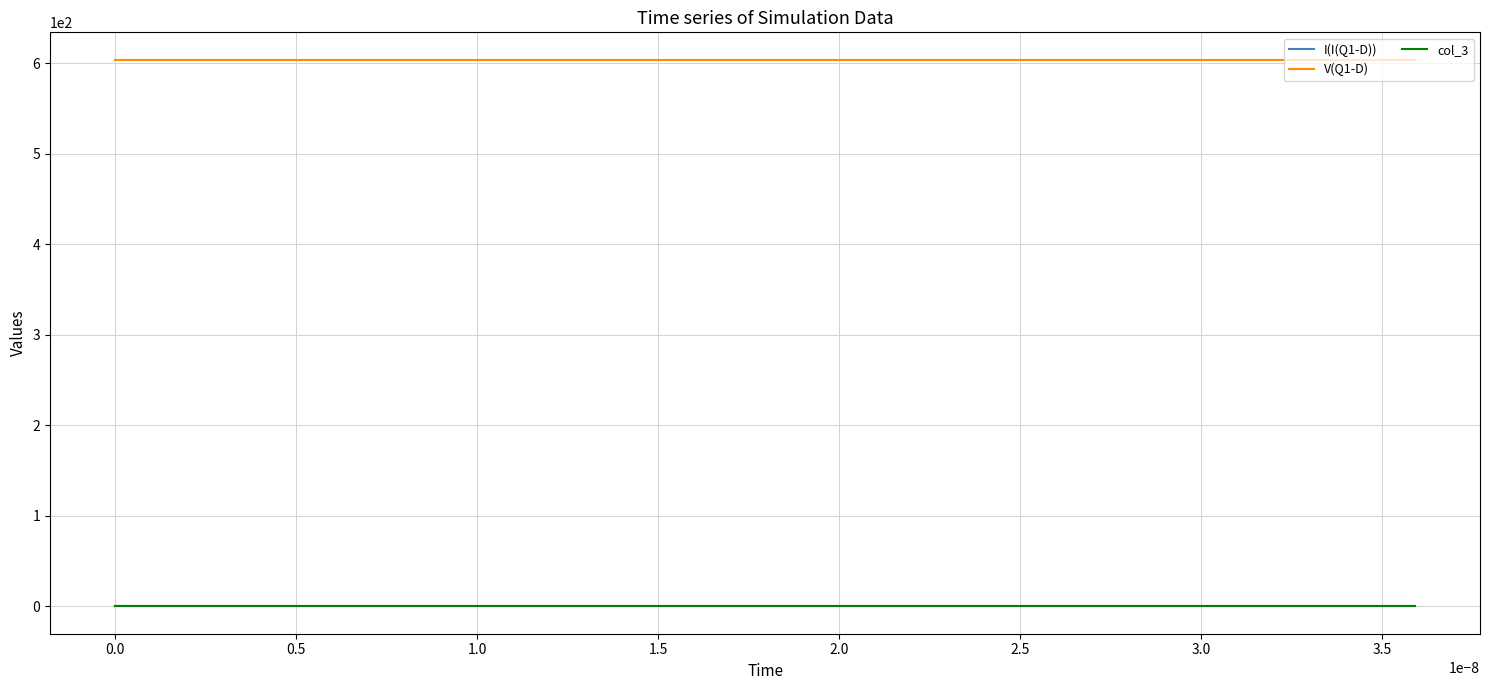

Which series has the largest total across all categories?

V(Q1-D)